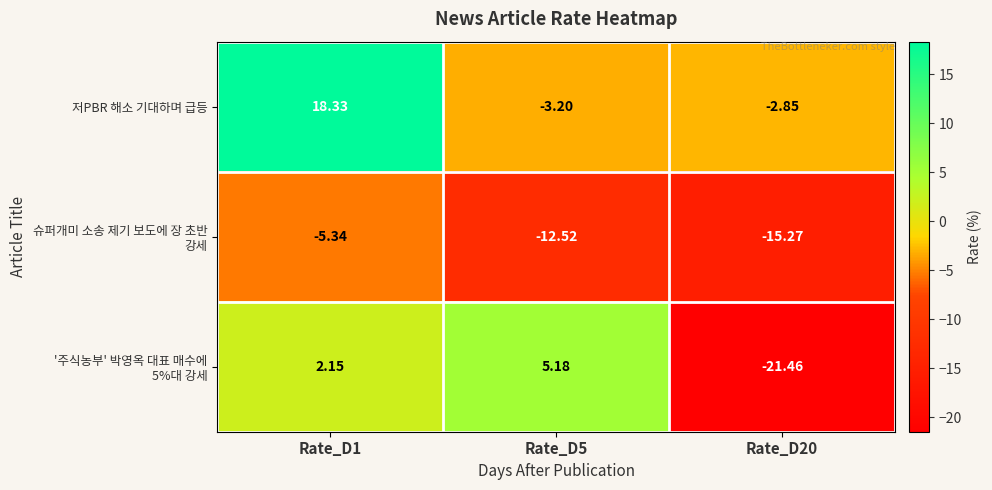

At how many categories does at least one series exceed -7?

3